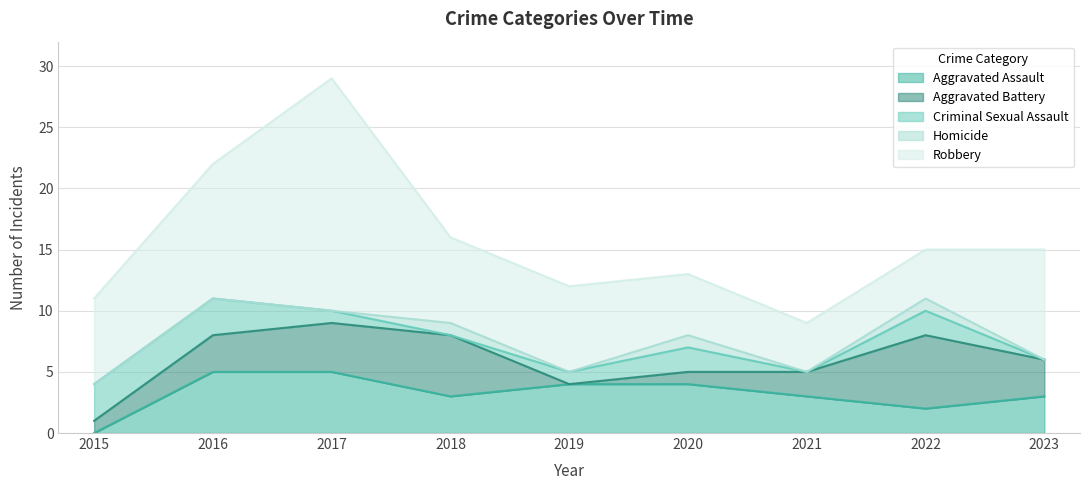

Which series changed the most between 2015 and 2017?

Robbery